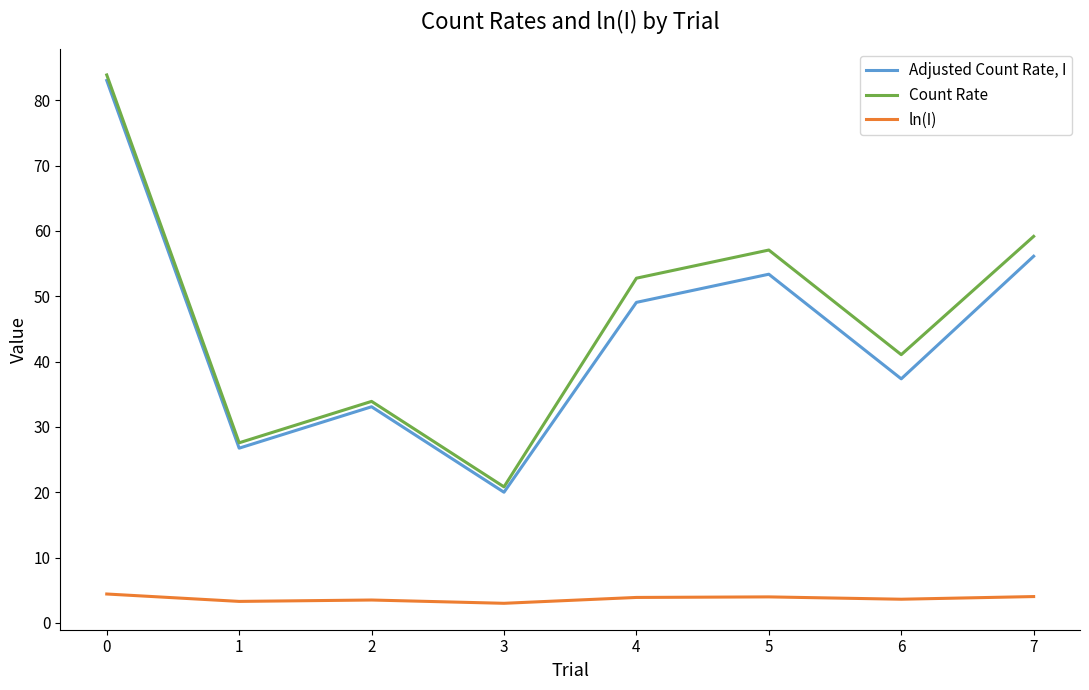

The value of Count Rate at 6 is 41.0. True or false?

True